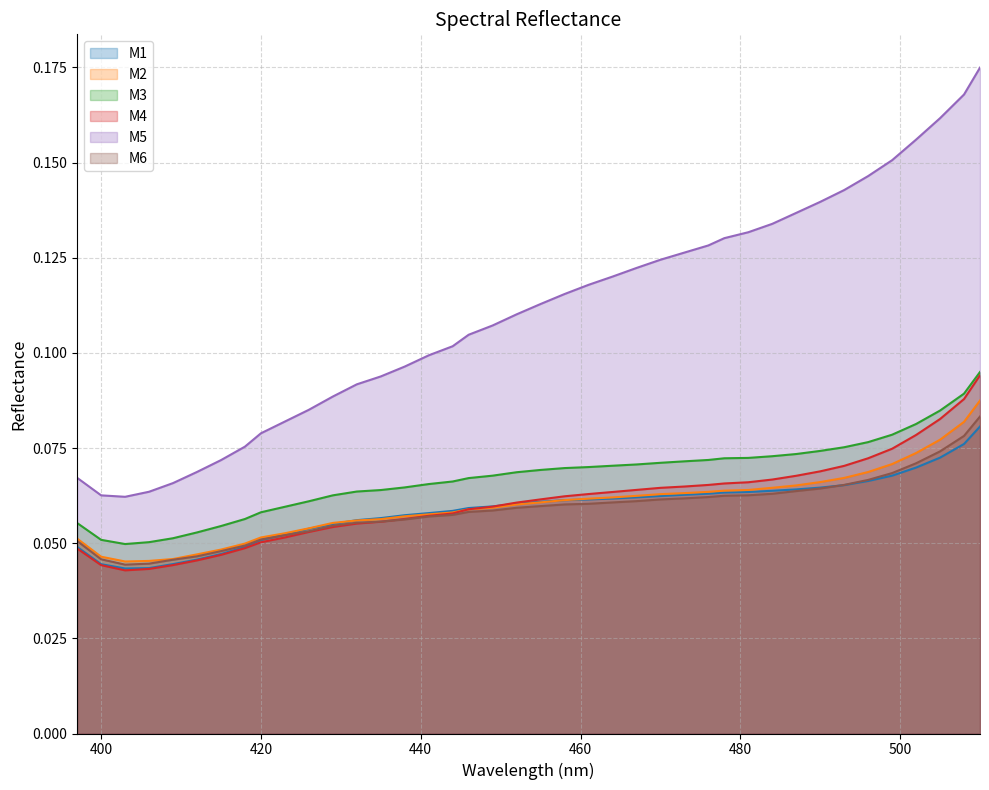

Does the chart display data point markers on the line(s)?

No